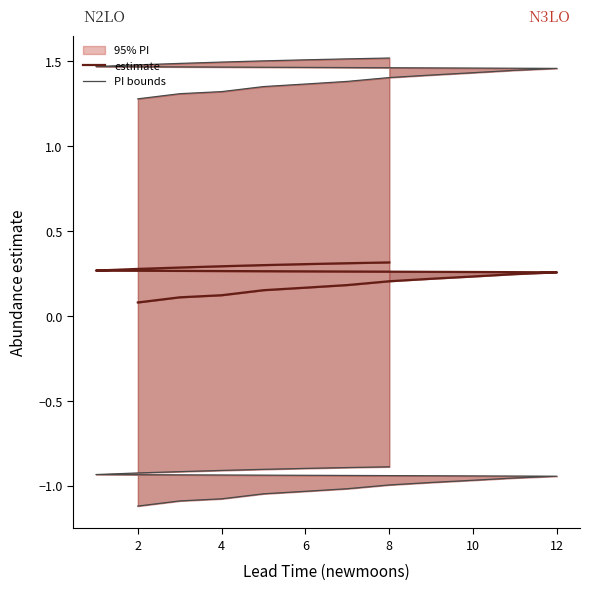

What is the sum of all upper_pi values?

27.2